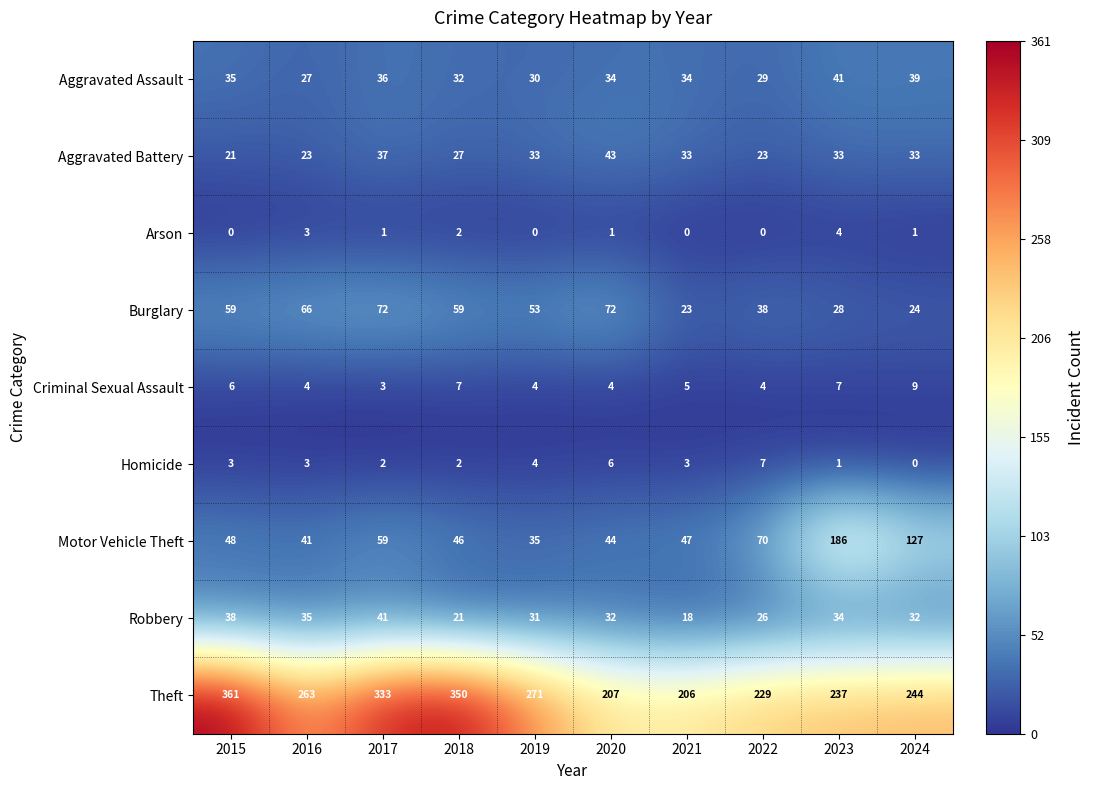

Is it true that Aggravated Battery equals 43 at 2020?

True